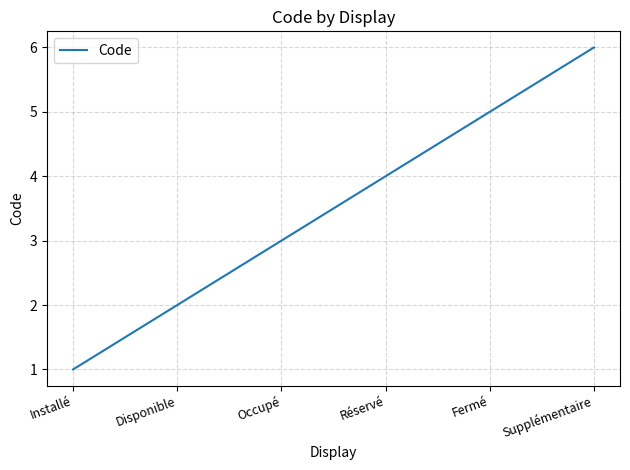

Reading left to right, list all the values displayed in this chart.

Installé=1	Disponible=2	Occupé=3	Réservé=4	Fermé=5	Supplémentaire=6